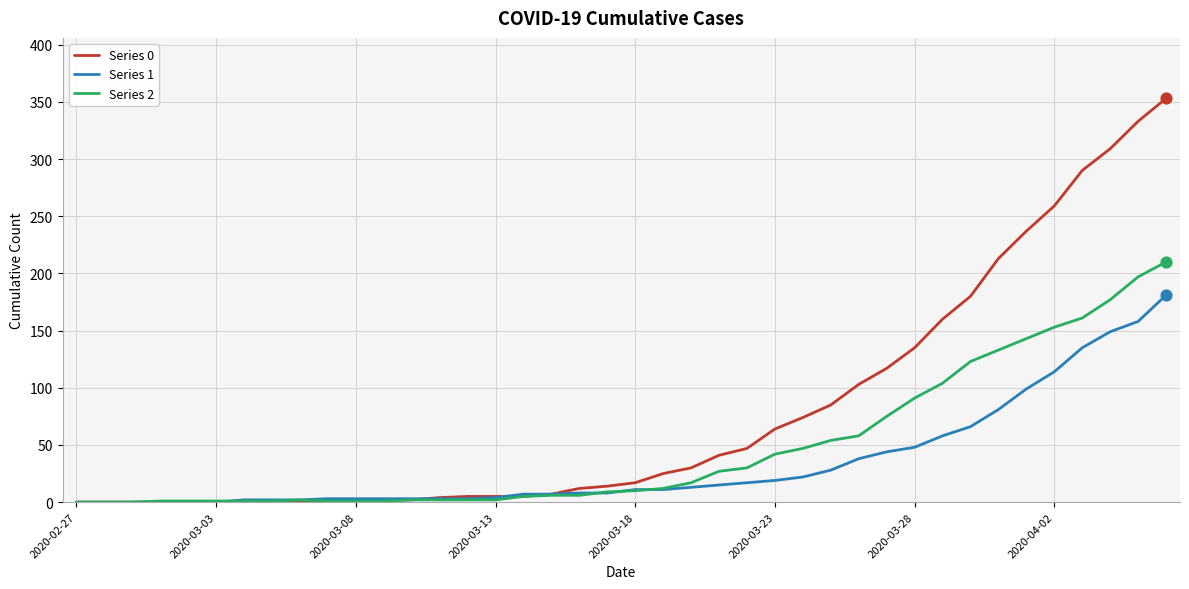

Which series has the largest total across all categories?

Series 0